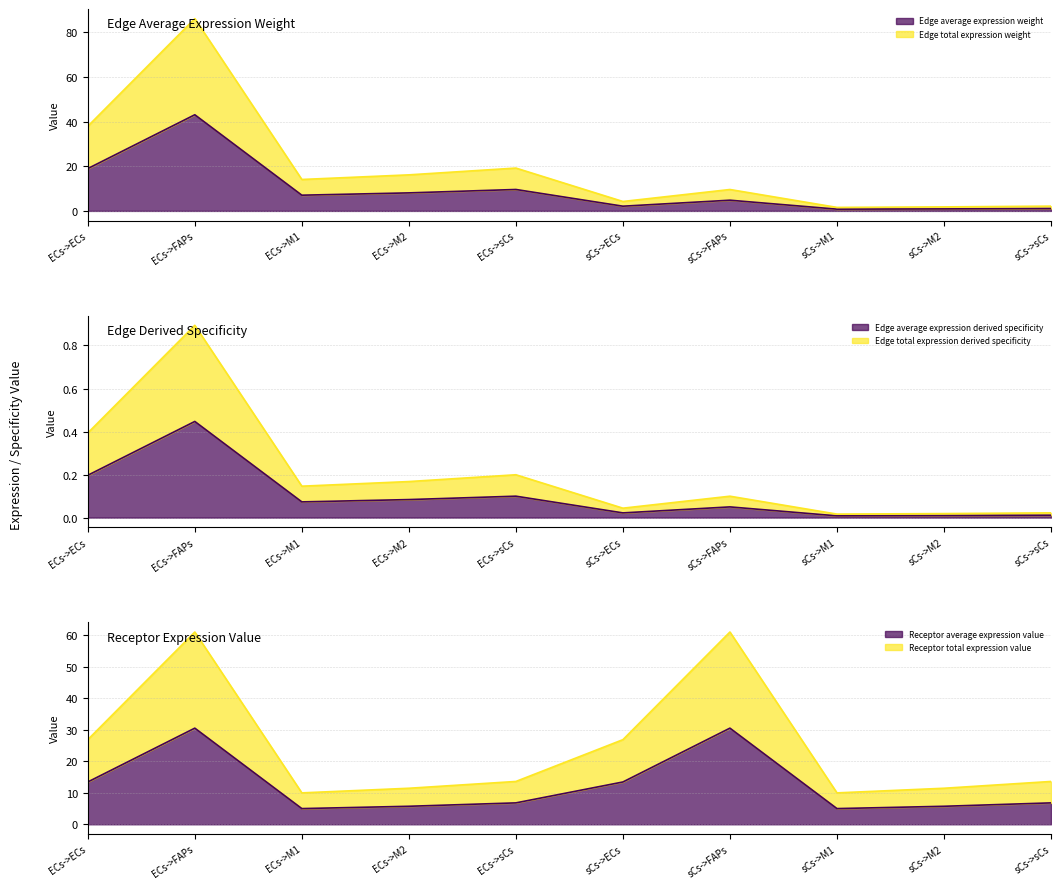

Reading left to right, transcribe all the data shown in this chart.

Edge average expression weight: 19.0	43.1	7.0	8.1	9.6	2.1	4.8	0.8	0.9	1.1
Edge total expression weight: 37.9	86.2	14.1	16.2	19.2	4.2	9.6	1.6	1.8	2.1
Edge average expression derived specificity: 0.2	0.4	0.1	0.1	0.1	0.0	0.0	0.0	0.0	0.0
Edge total expression derived specificity: 0.4	0.9	0.1	0.2	0.2	0.0	0.1	0.0	0.0	0.0
Receptor average expression value: 13.4	30.5	5.0	5.7	6.8	13.4	30.5	5.0	5.7	6.8
Receptor total expression value: 26.9	61.0	10.0	11.4	13.6	26.9	61.0	10.0	11.4	13.6